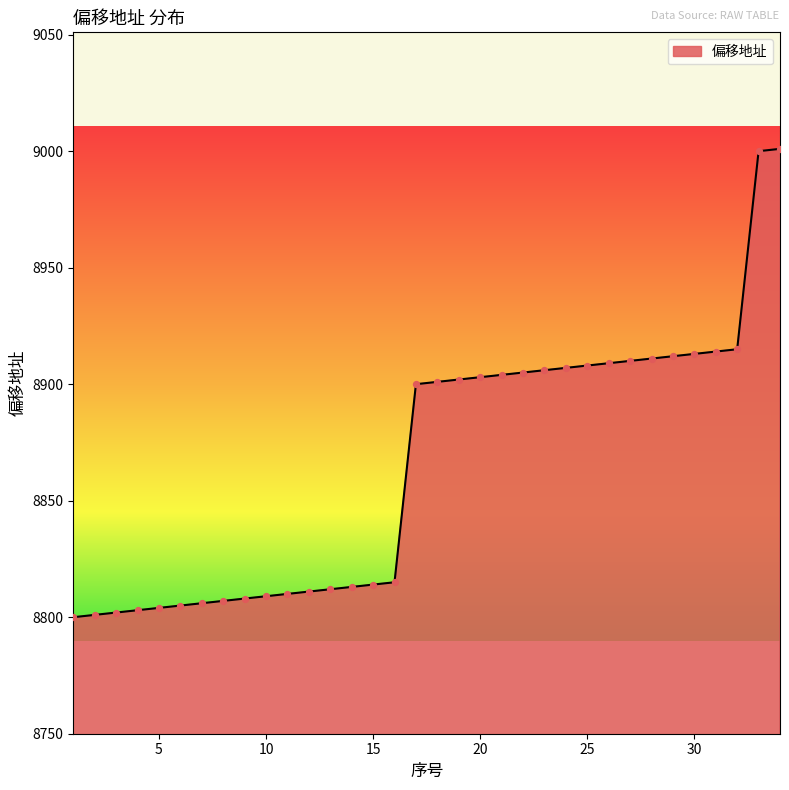

What is the smallest value displayed?

8800